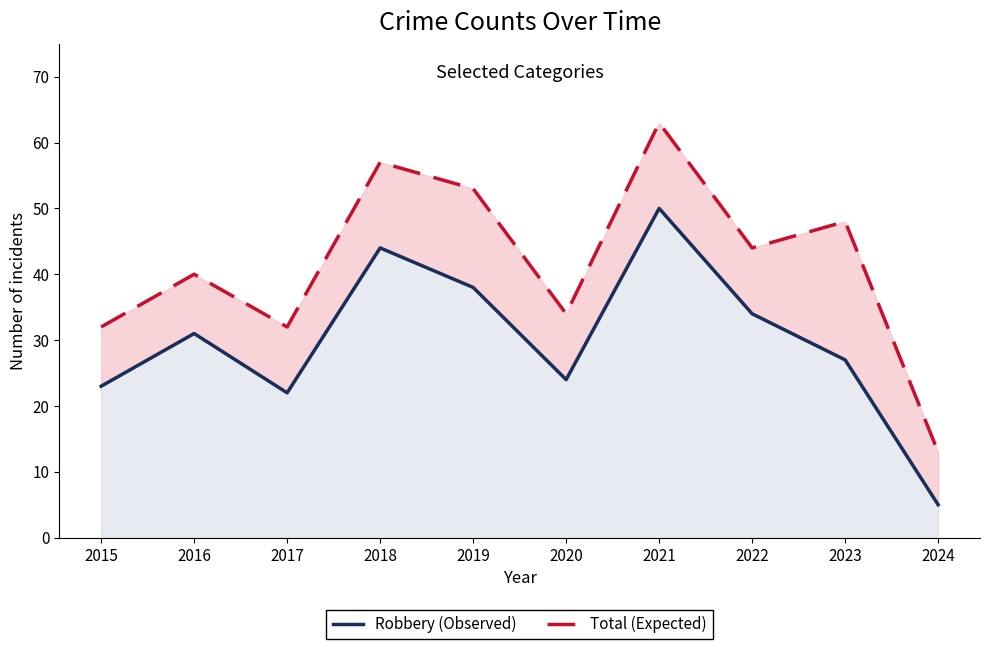

What is the total value across all series at 2019?

91